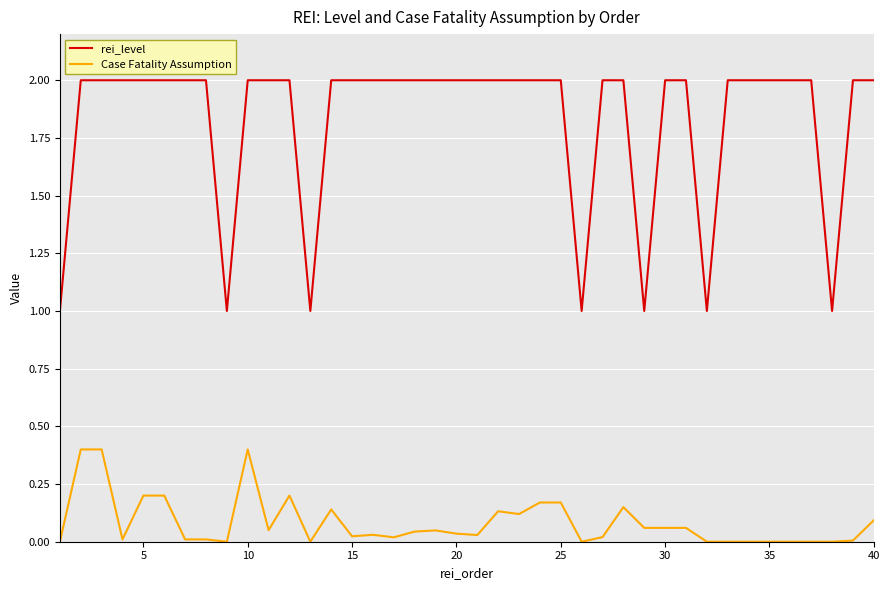

True or false: rei_level and Case Fatality Assumption cross at least once.

False